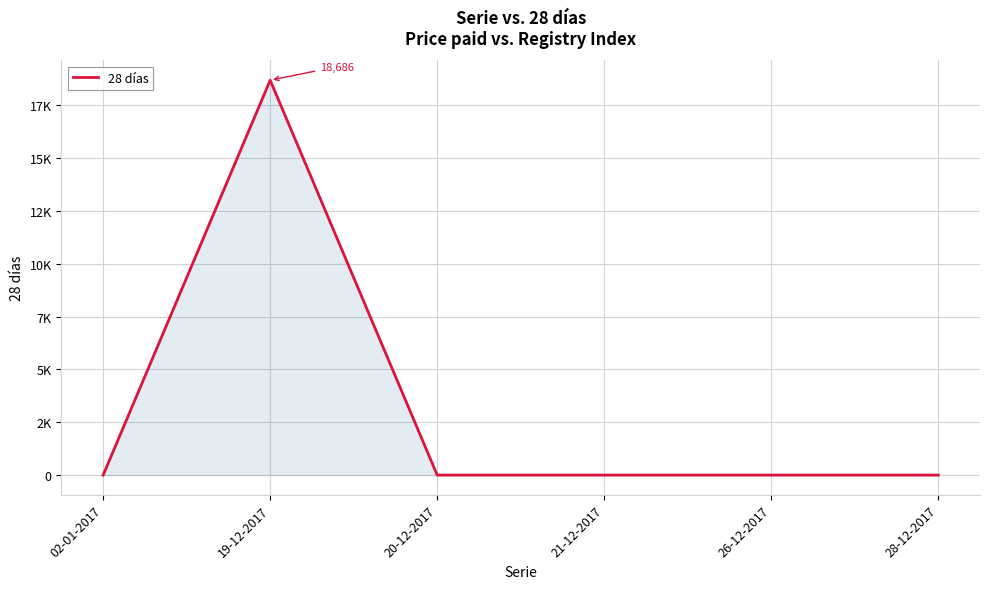

Which has a higher value, 19-12-2017 or 02-01-2017?

19-12-2017